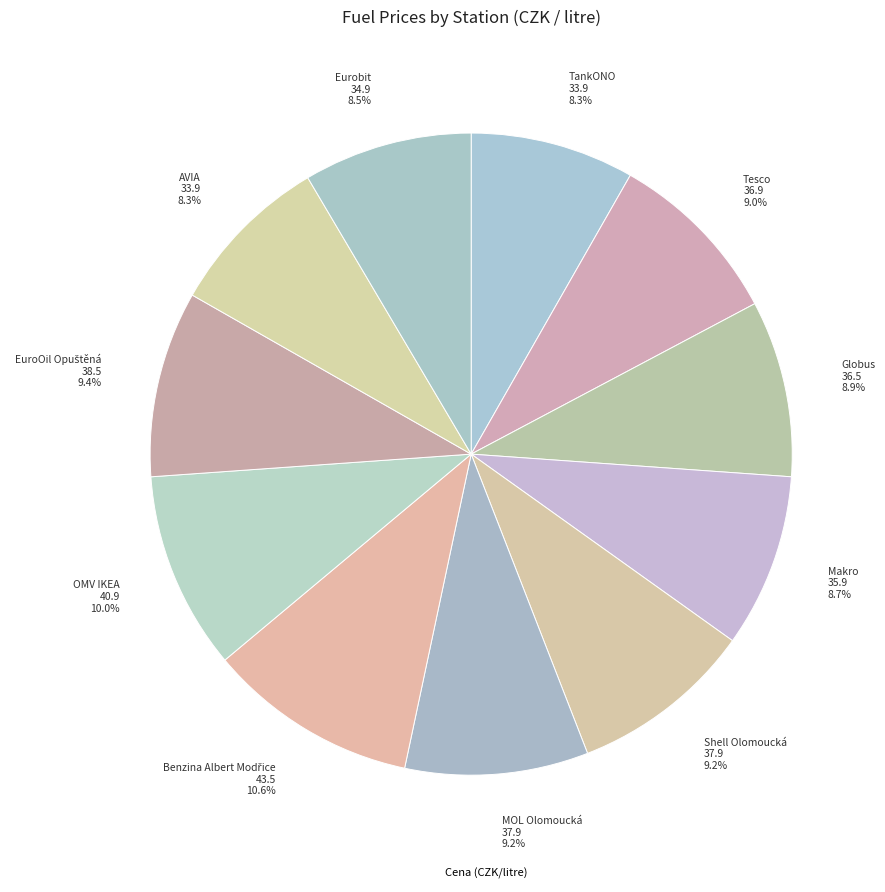

Approximately how many times larger is the value at Makro 35.9 8.7% compared to OMV IKEA 40.9 10.0%?

0.9